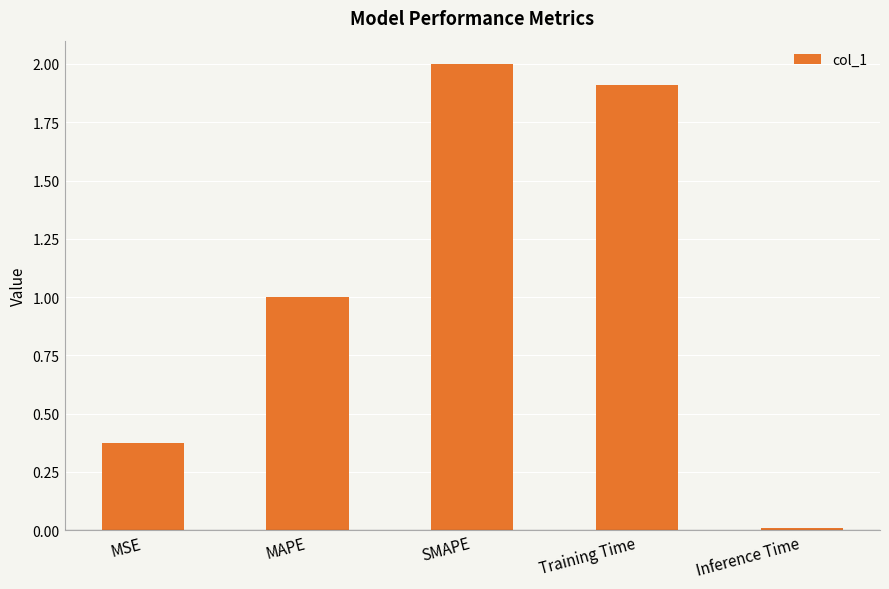

List the labels in order of value, smallest first.

Inference Time, MSE, MAPE, Training Time, SMAPE